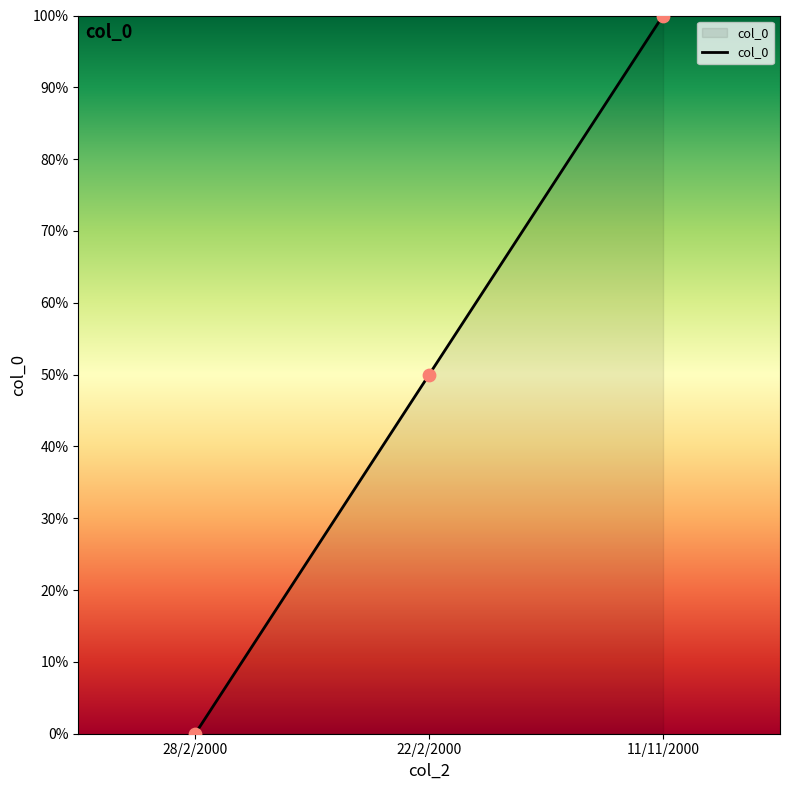

What is the change in value from 28/2/2000 to 22/2/2000?

+50